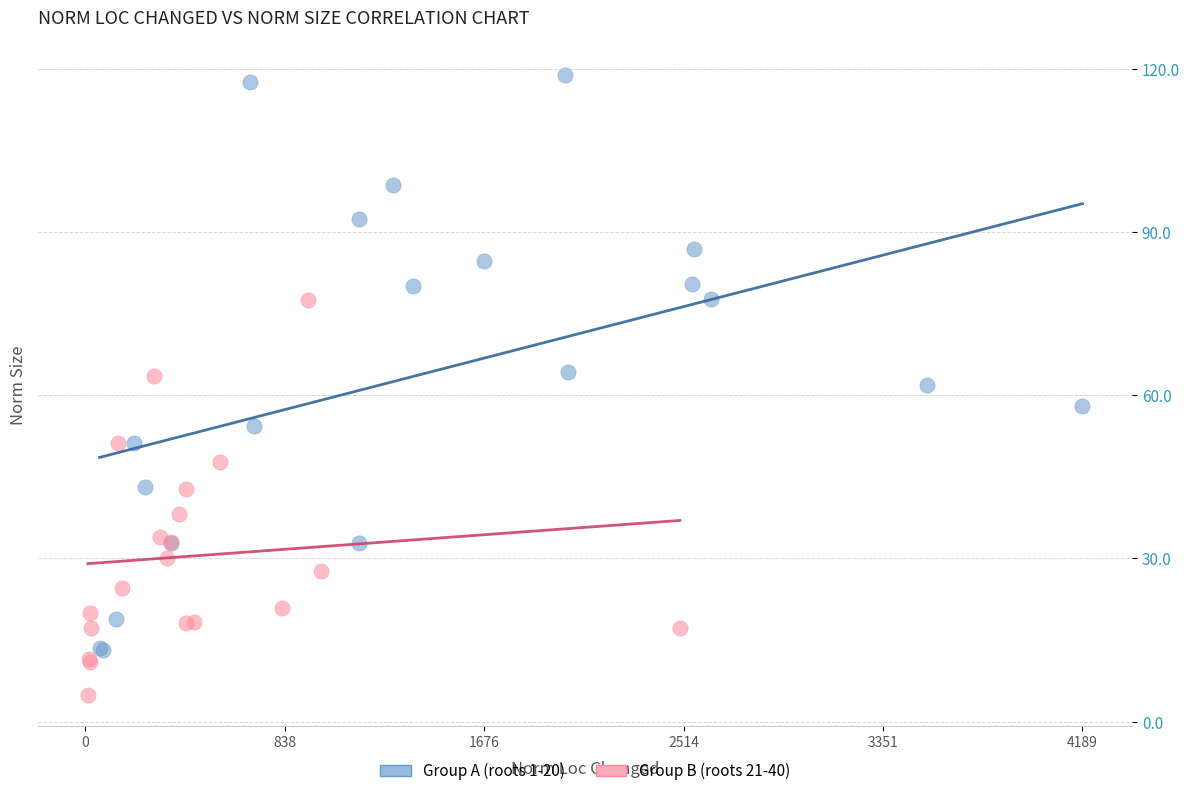

Which series contains the highest Y value?

Group A (roots 1-20)